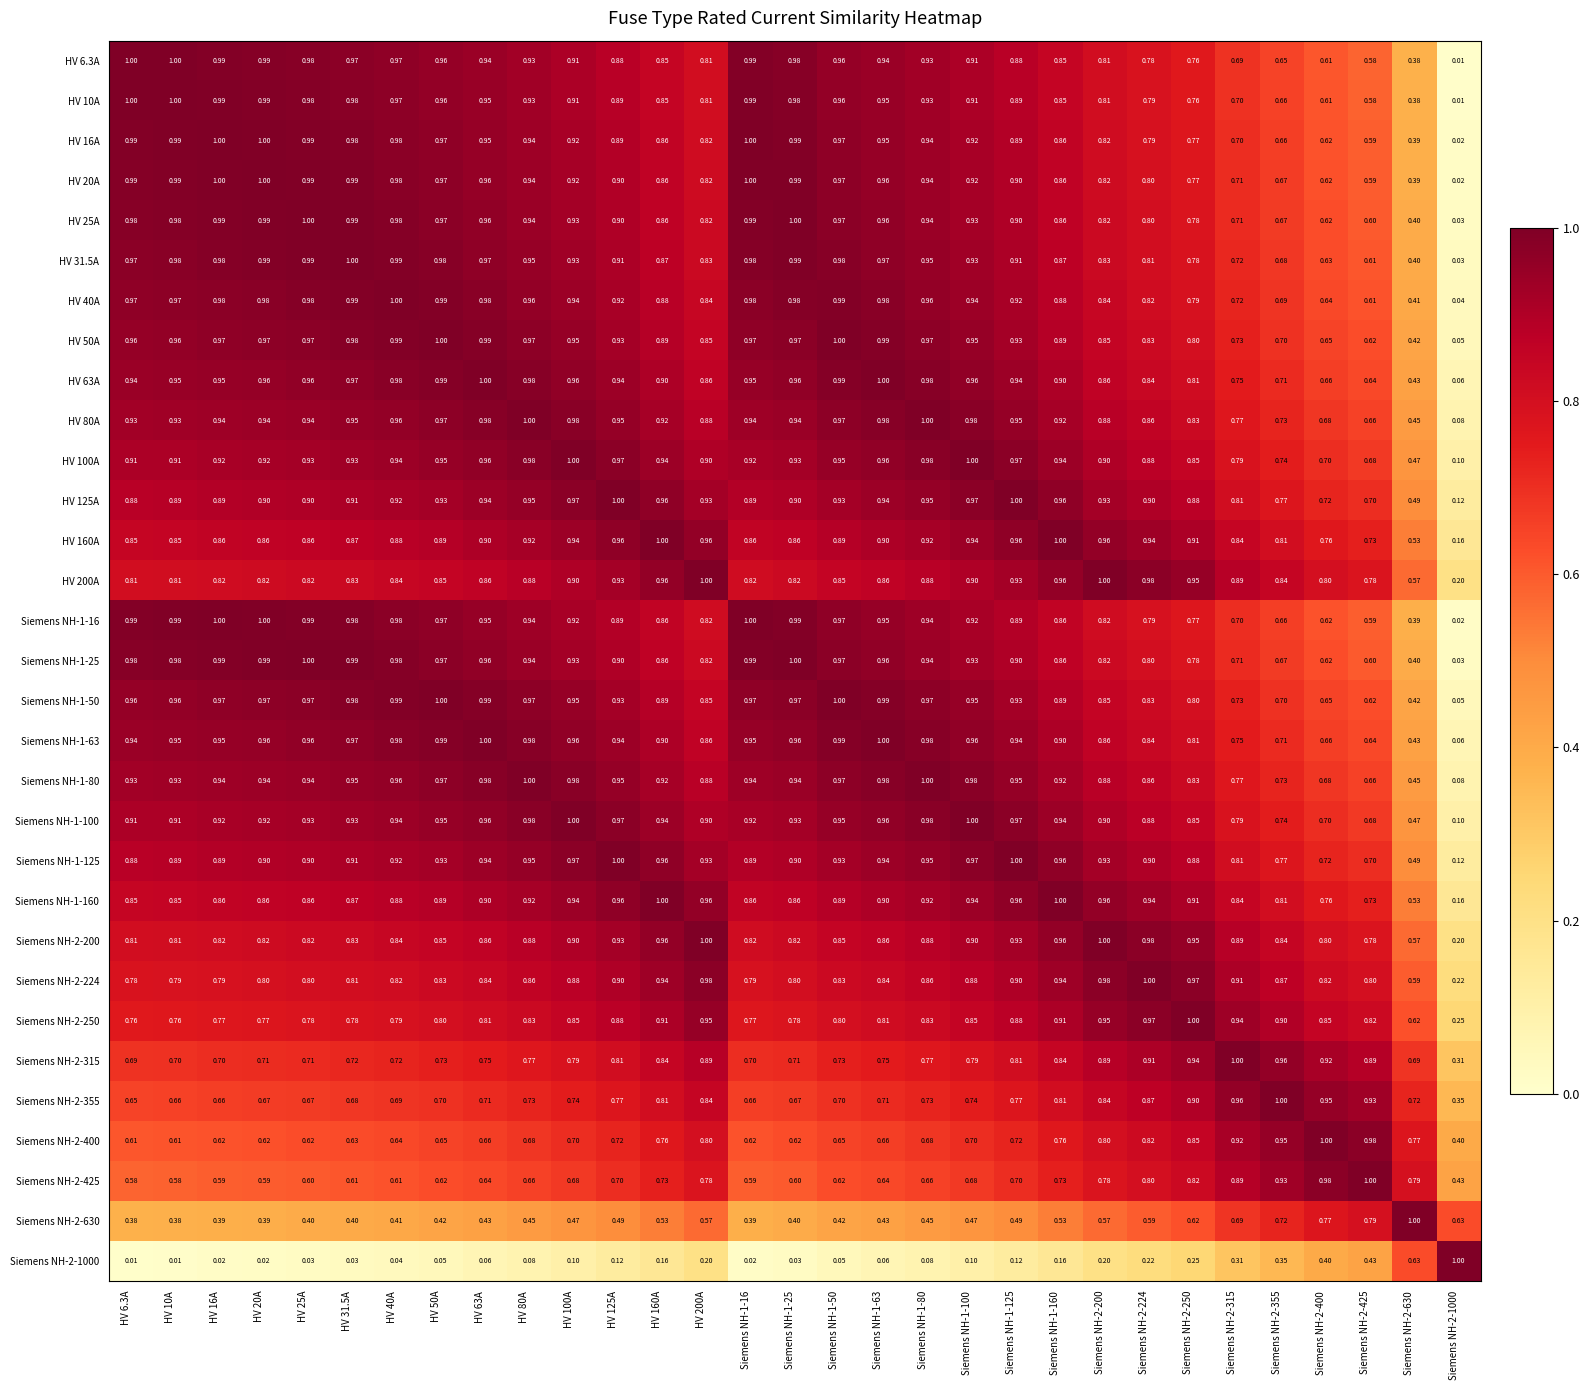

Is the value of Siemens NH-2-1000 at HV 125A greater than the value of Siemens NH-1-160 at Siemens NH-2-315?

No